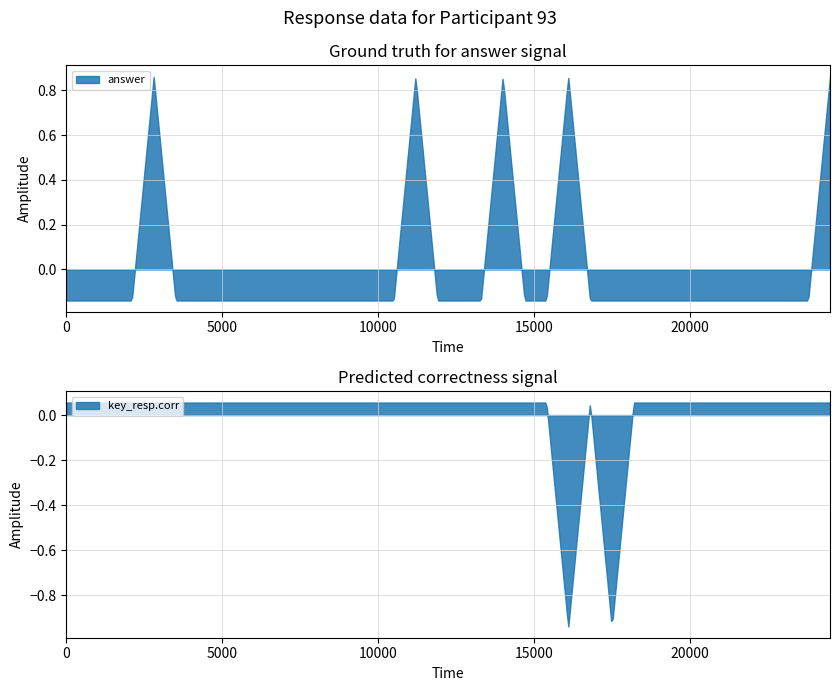

How many values in answer are above zero?

113